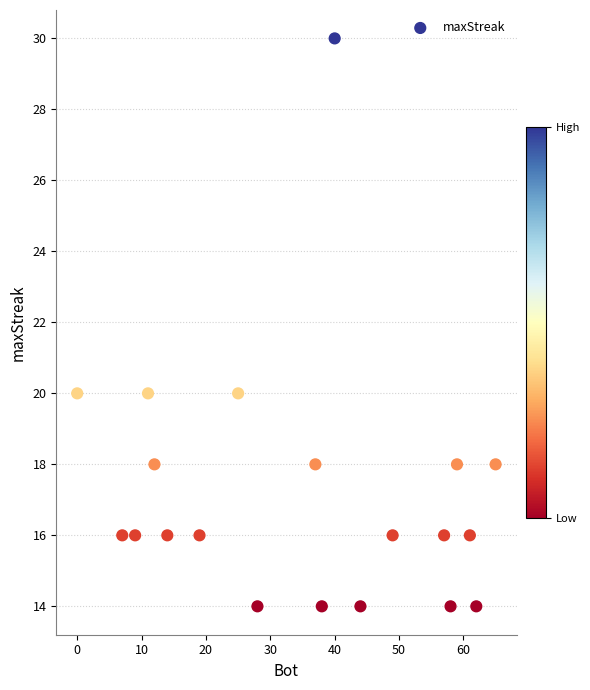

What is the range of X values (max minus min)?

65